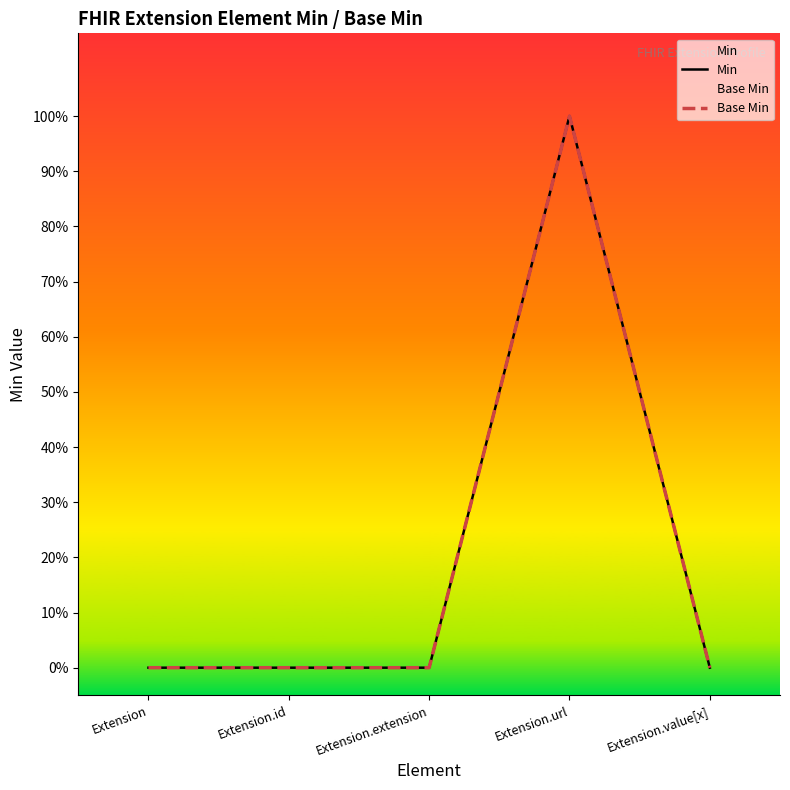

What is the maximum value for Min?

1